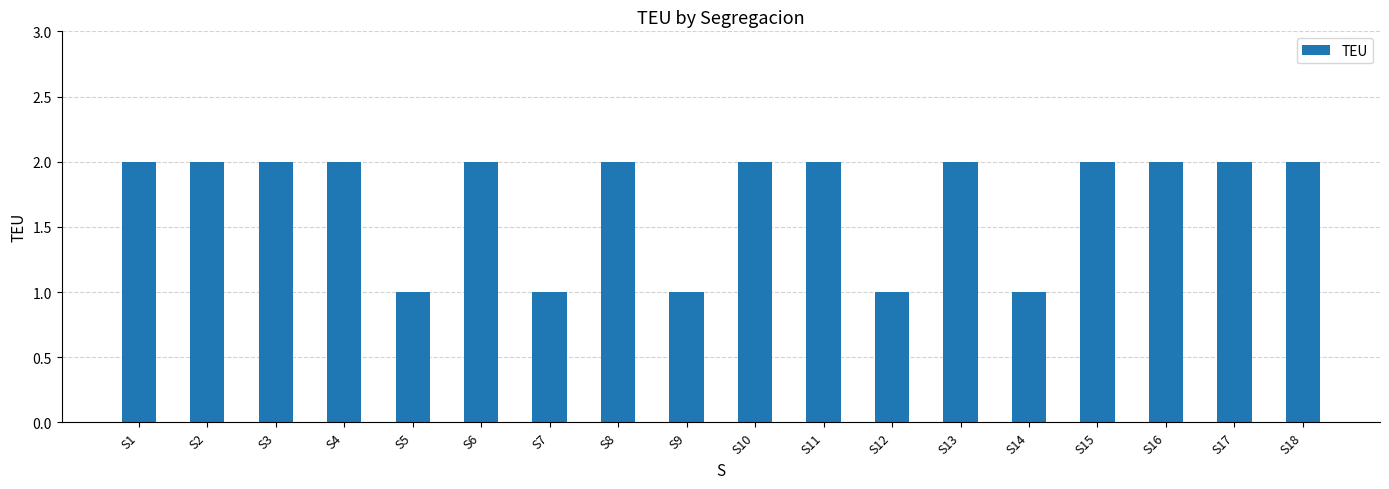

What is the value of the 12th bar from the left?

1